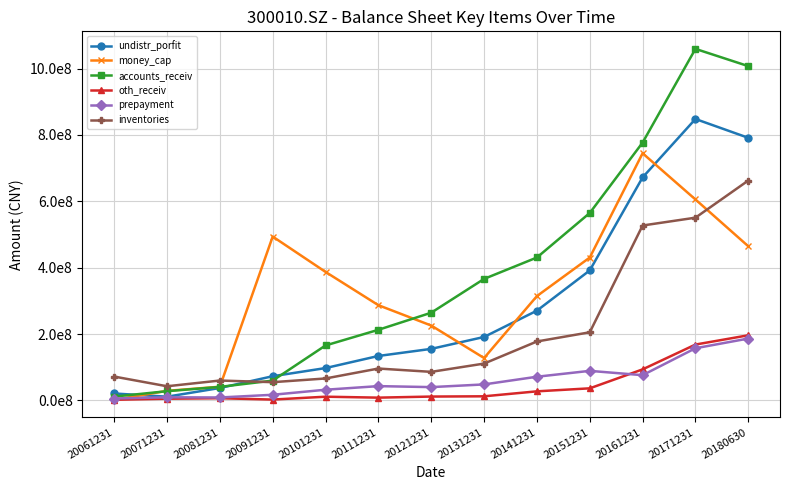

What are all the series names shown in the legend?

undistr_porfit, money_cap, accounts_receiv, oth_receiv, prepayment, inventories